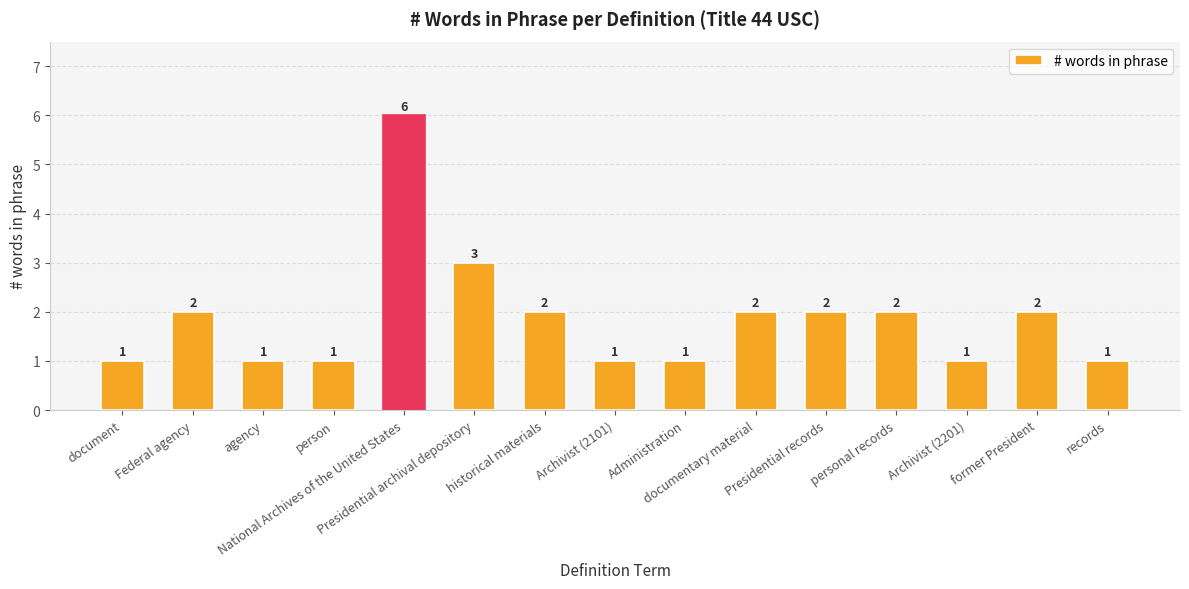

What is the label of the 9th bar from the left?

Administration